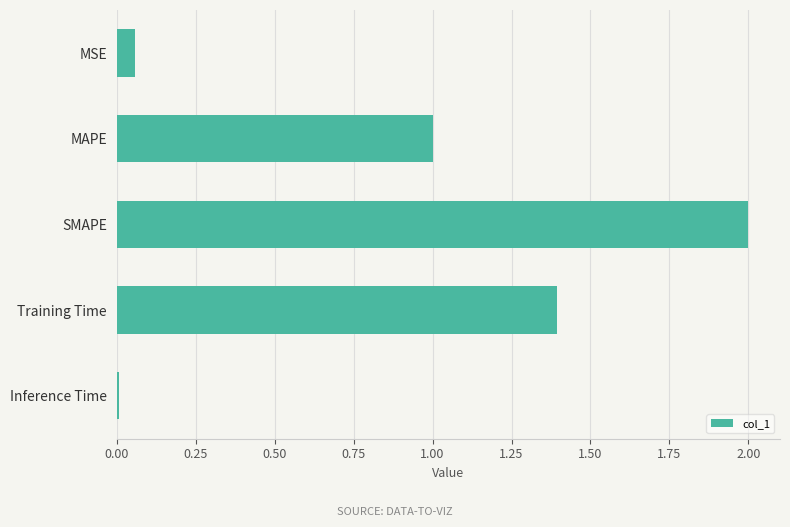

What is the label of the 4th bar from the top?

Training Time